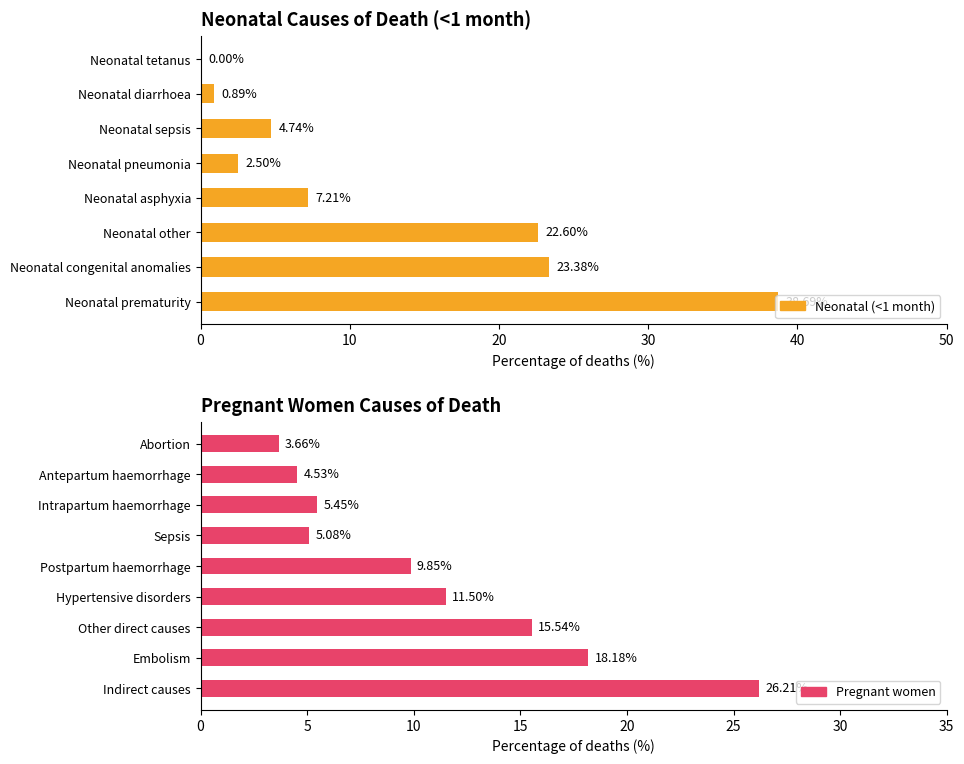

What is the approximate value at Neonatal prematurity?

38.7